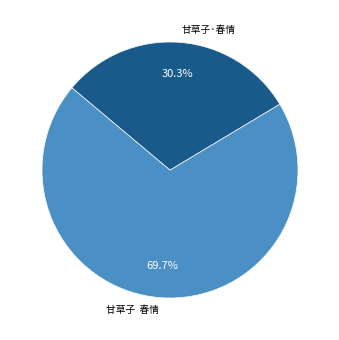

What is the ratio of the value at 甘草子·春情 to the value at 甘草子  春情?

0.4